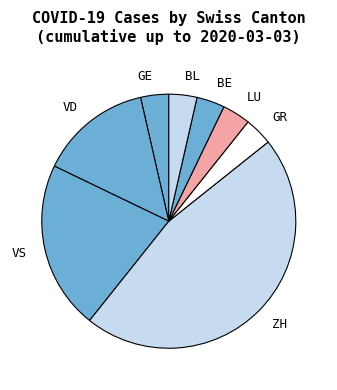

How many slices are in this pie chart?

8